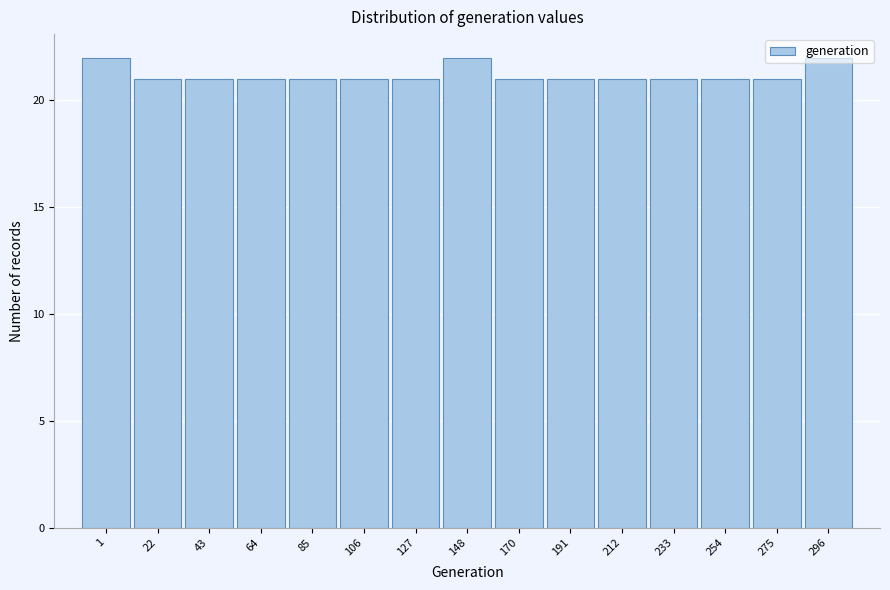

What value does the data have at 1?

22